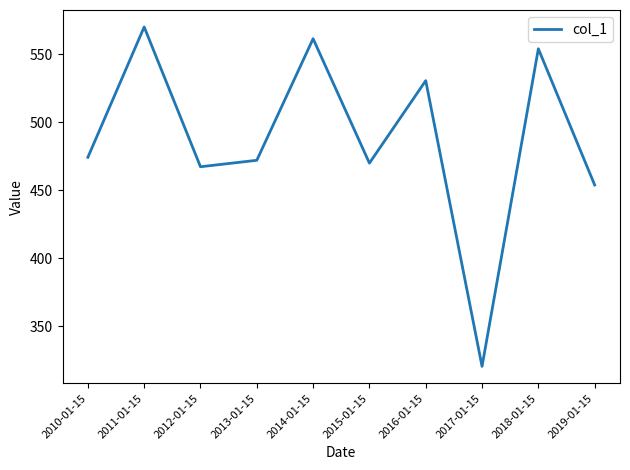

The value at 2010-01-15 is 676.8. True or false?

False